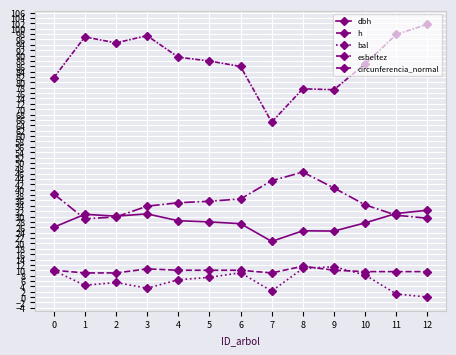

How many data points does each series have?

13